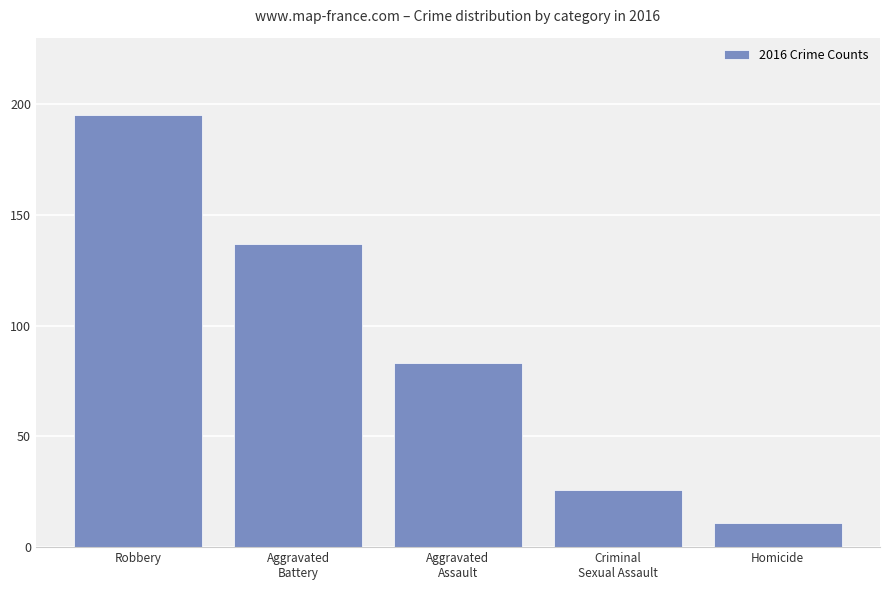

What is the value of the 1st bar from the left?

195